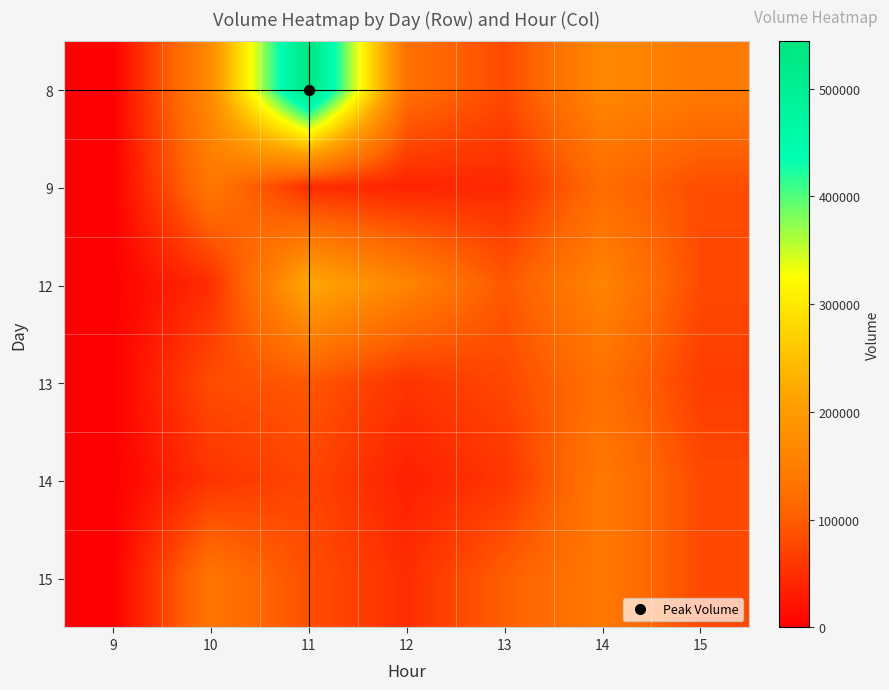

Reading right to left, list all the values displayed in this chart.

8: 15=143272	14=167876	13=79426	12=126933	11=543877	10=173388	9=0
9: 15=82110	14=120251	13=44522	12=37579	11=48698	10=140349	9=0
12: 15=78958	14=160907	13=93611	12=161122	11=222944	10=49413	9=0
13: 15=66003	14=127875	13=76298	12=55153	11=93534	10=81996	9=0
14: 15=79180	14=141525	13=57014	12=34870	11=74698	10=55155	9=0
15: 15=79180	14=141525	13=101501	12=48880	11=84598	10=136725	9=0